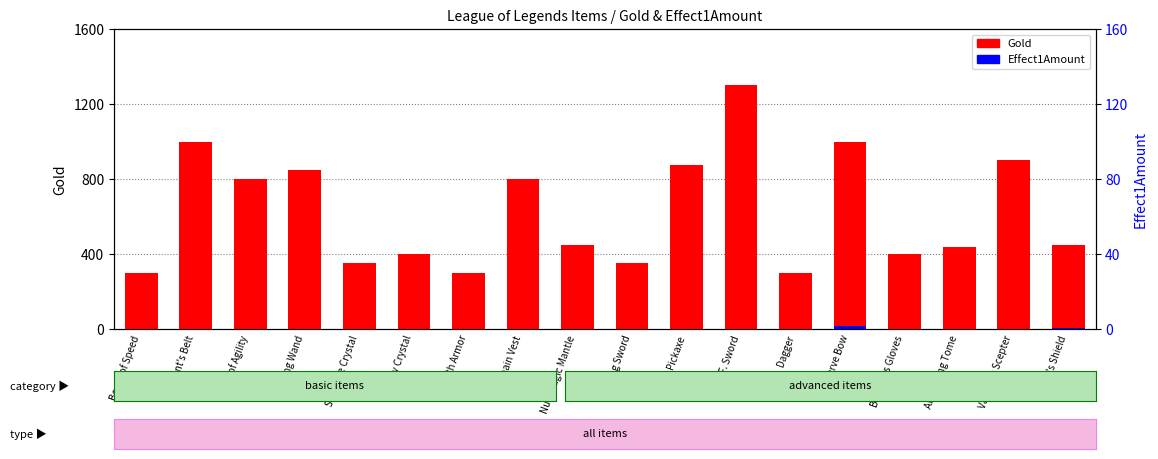

Between Cloth Armor and Dagger, which series saw the biggest shift?

Gold